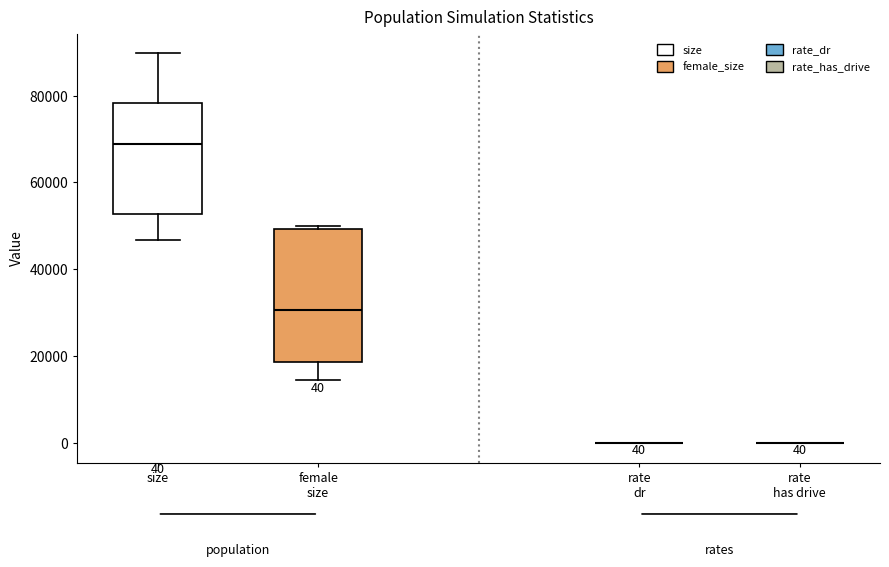

Which box is the tallest, from its lower edge to its upper edge?

female size